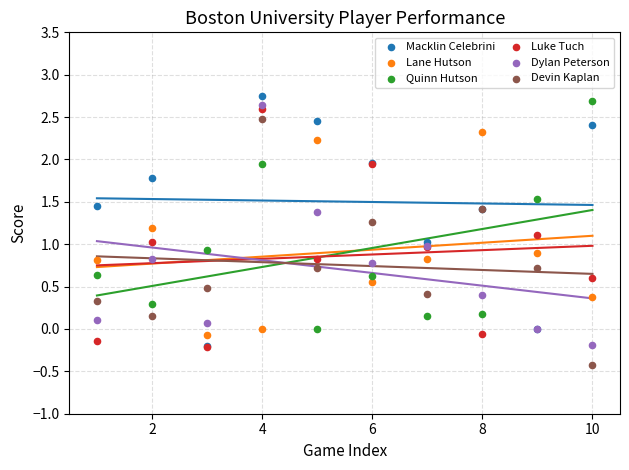

Which series reaches the maximum Y coordinate?

Macklin Celebrini